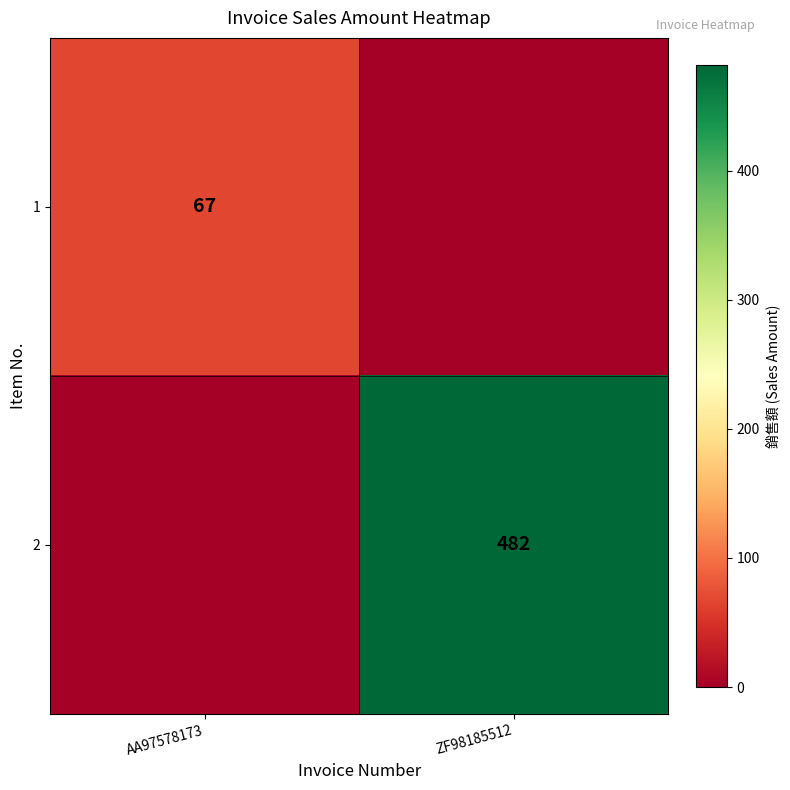

True or false: 2 has a value of 482 at ZF98185512.

True